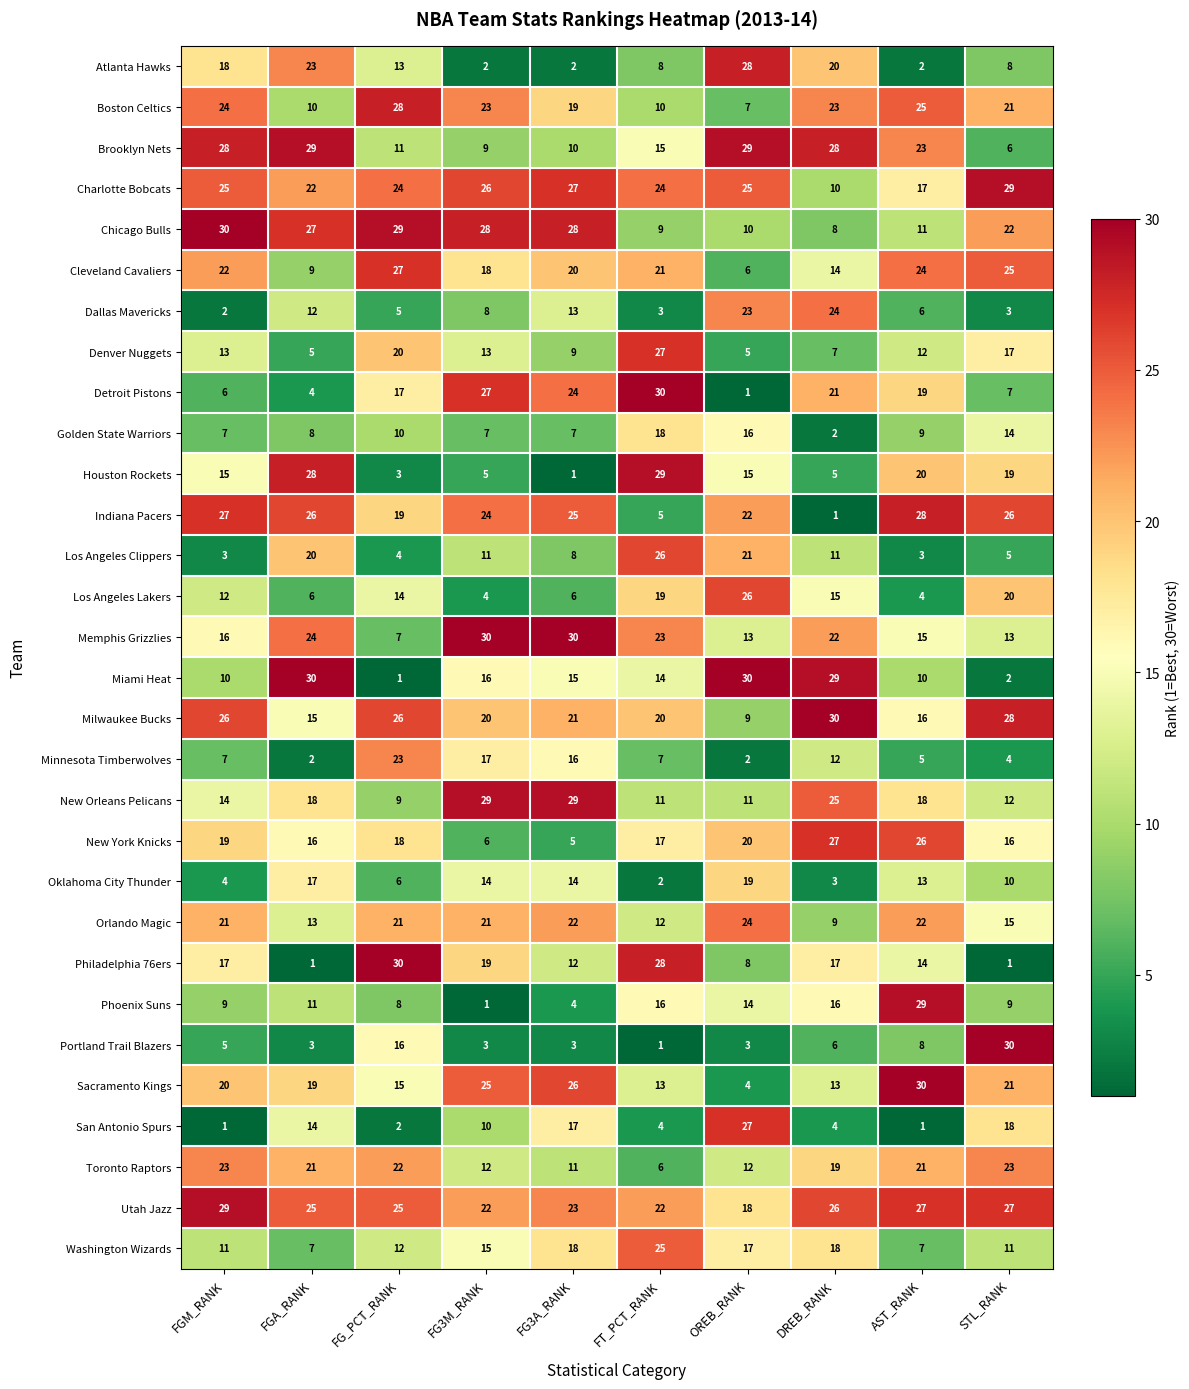

The value of Utah Jazz at AST_RANK is 27. True or false?

True